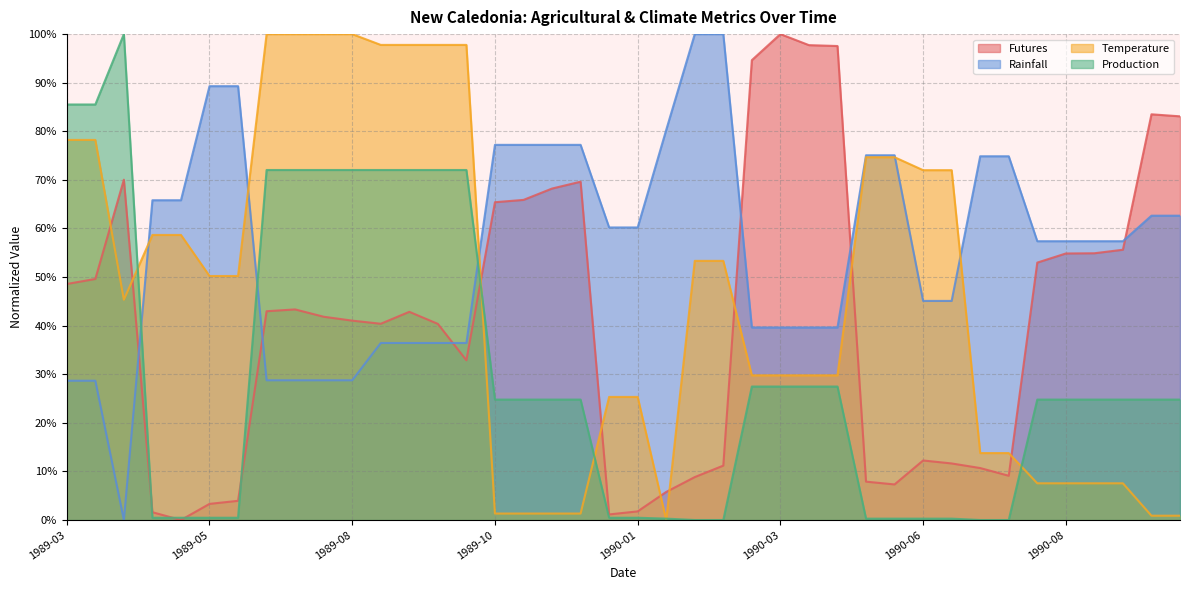

Which series ends up on top after the final intersection of Temperature and Rainfall?

Rainfall